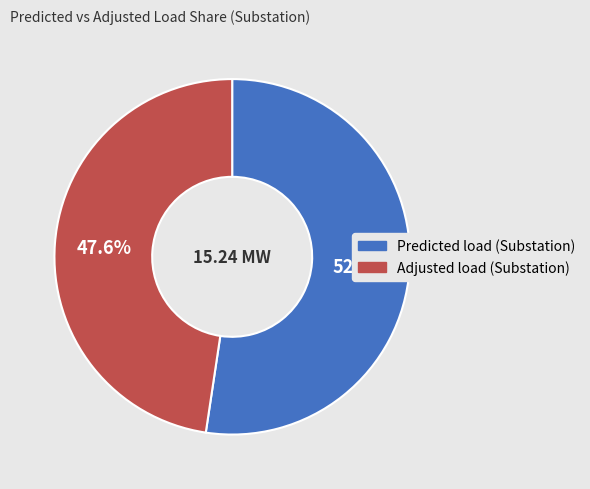

How many segments does this pie chart have?

2